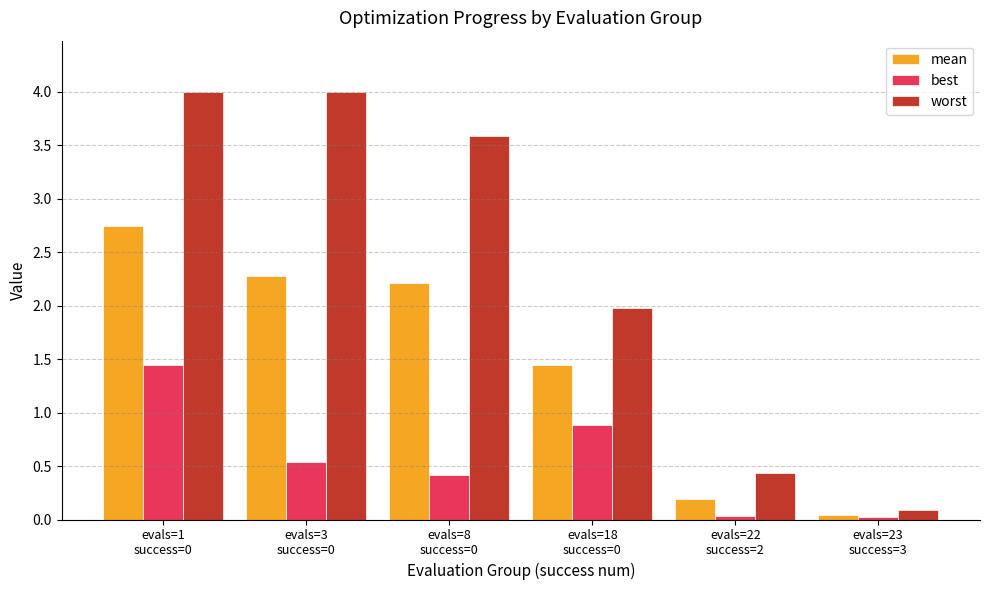

How many bars are there in total?

18